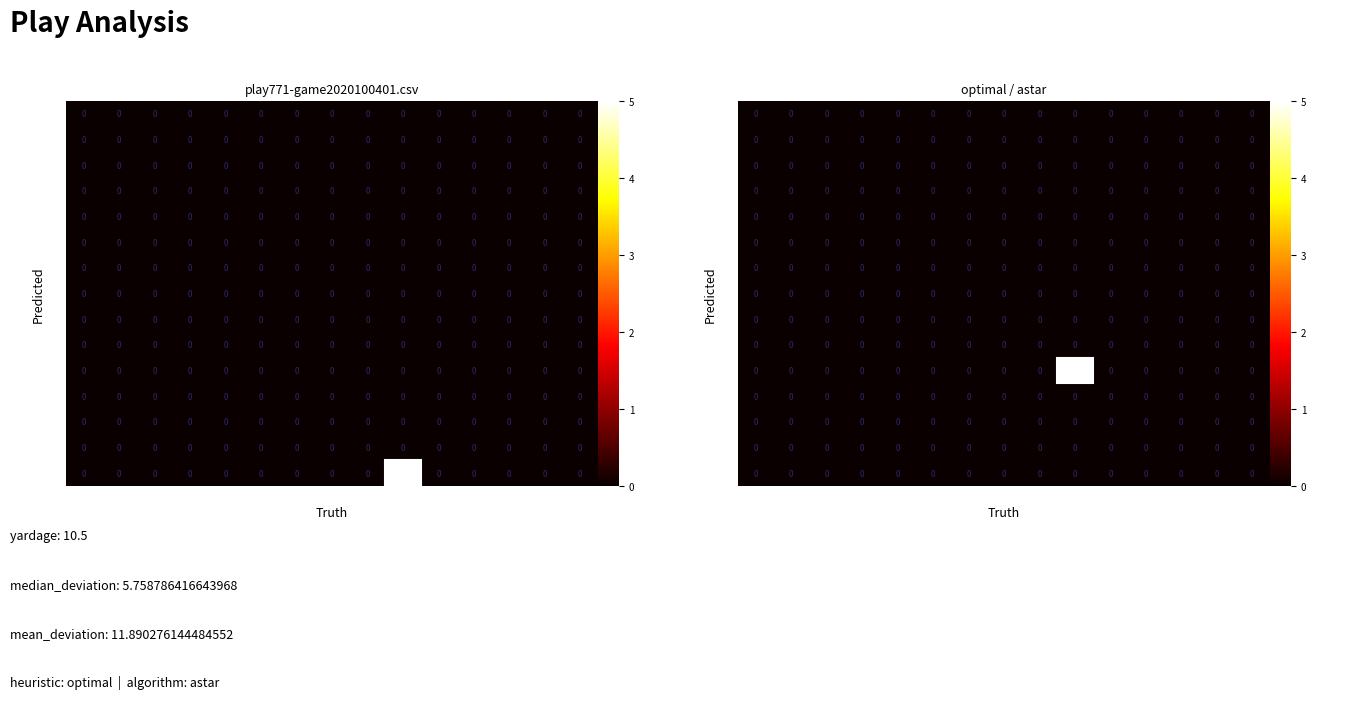

How many distinct data groups are displayed?

15